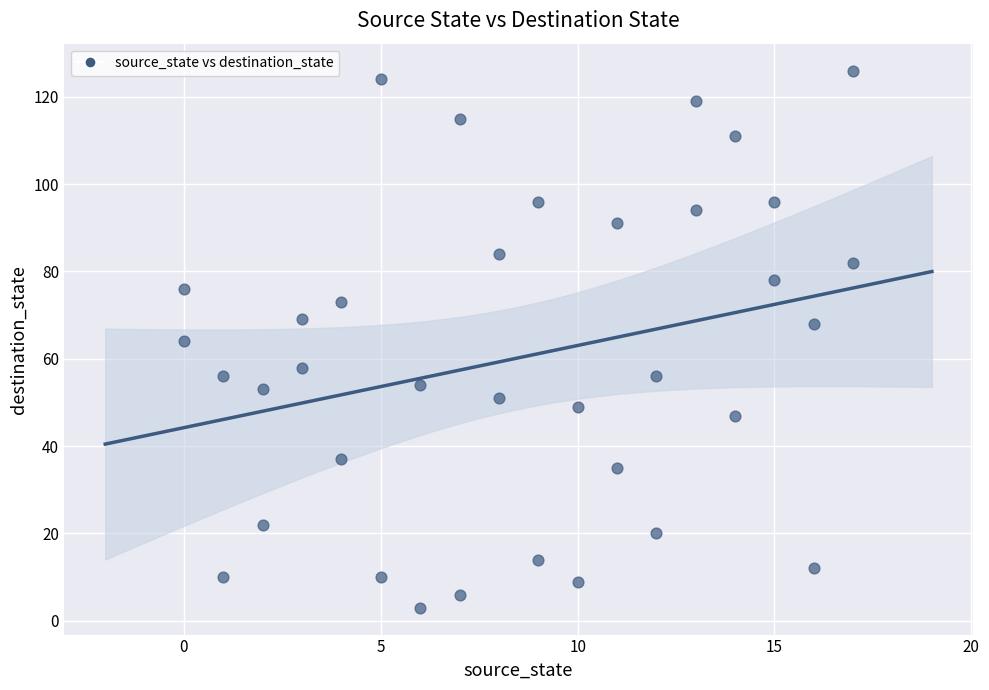

What is the range of X values (max minus min)?

17